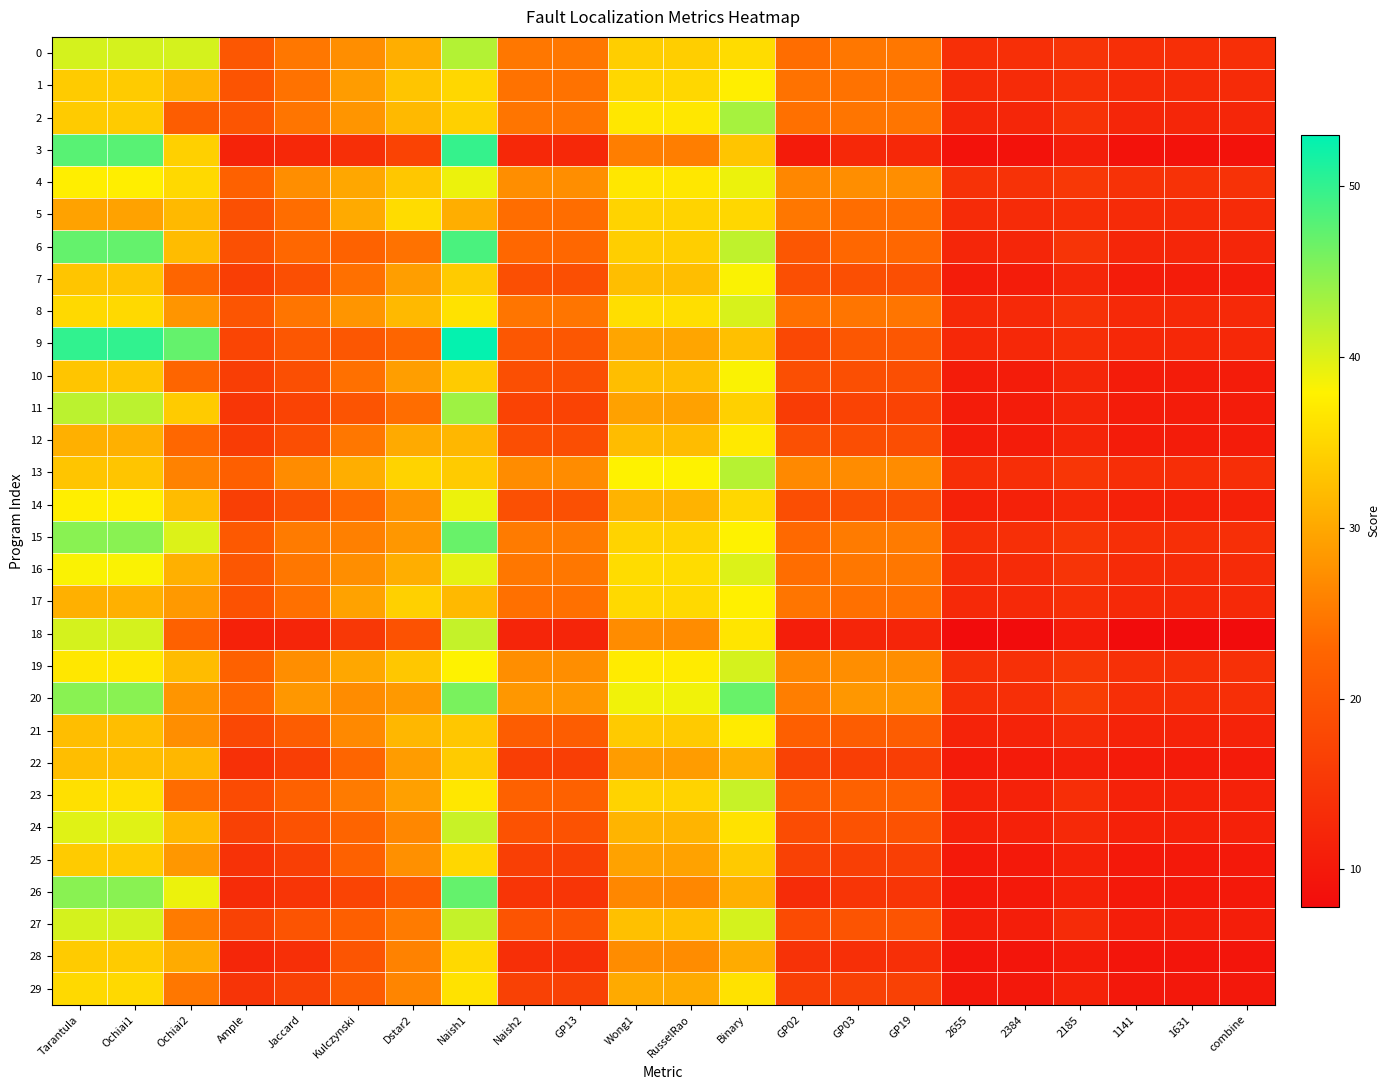

Which series has the largest total across all categories?

20